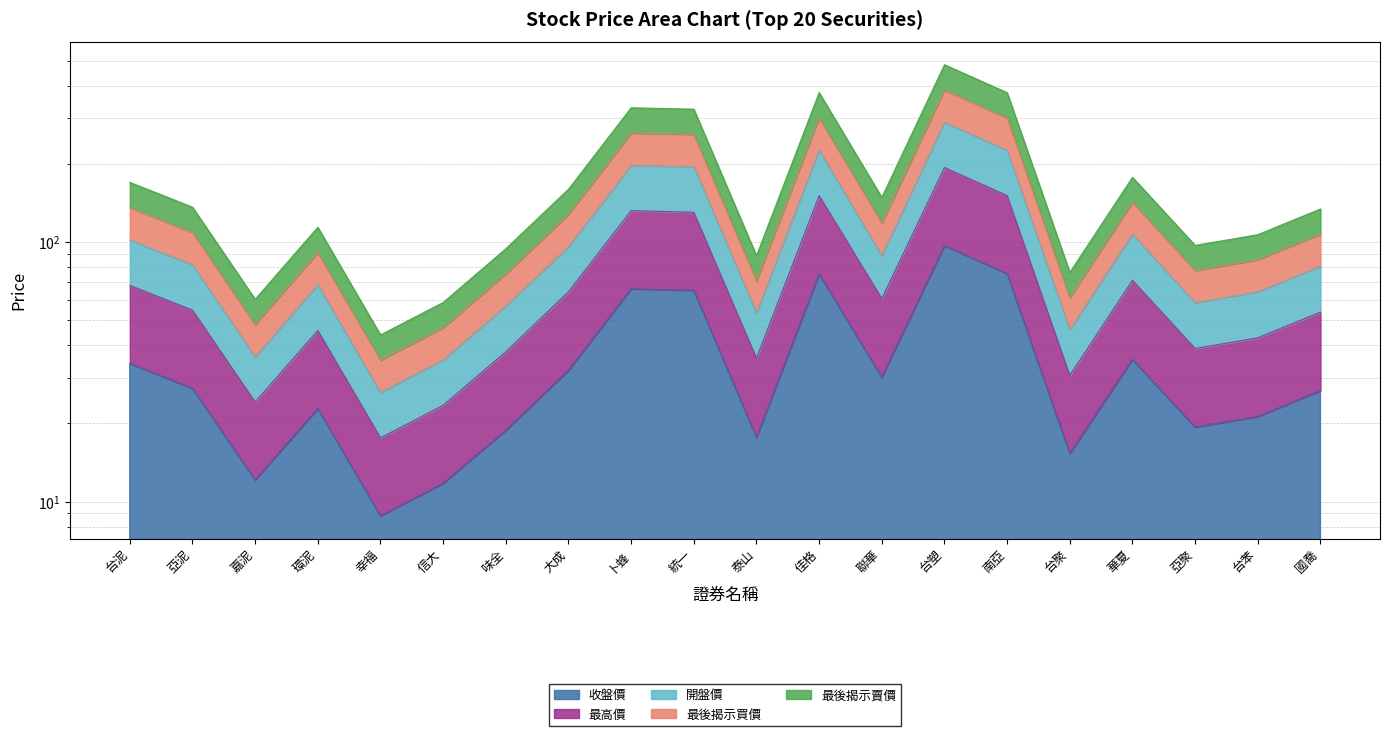

At which category does the chart reach its peak across all series?

台塑